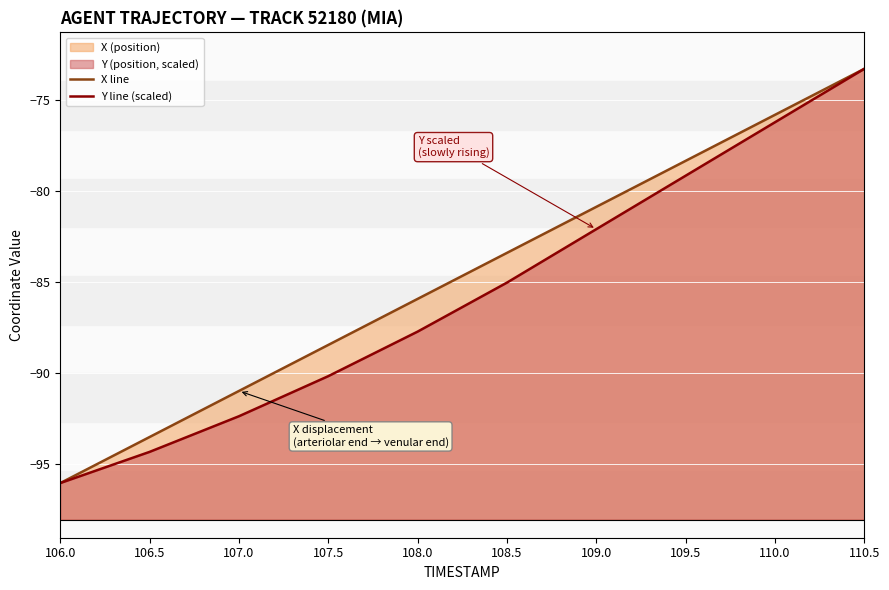

The Y line (scaled) series shows -79.2 at 109.5. True or false?

True